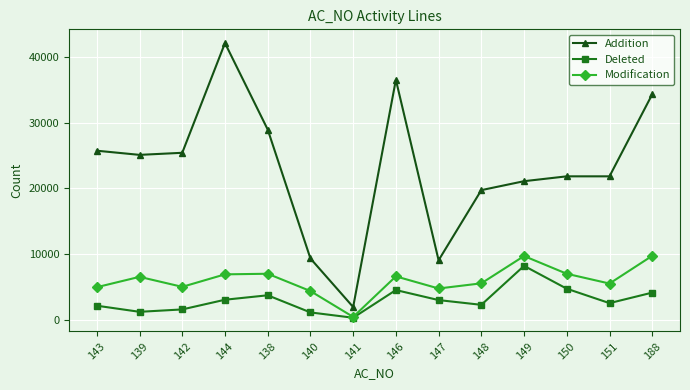

True or false: Modification and Addition intersect in this chart.

False